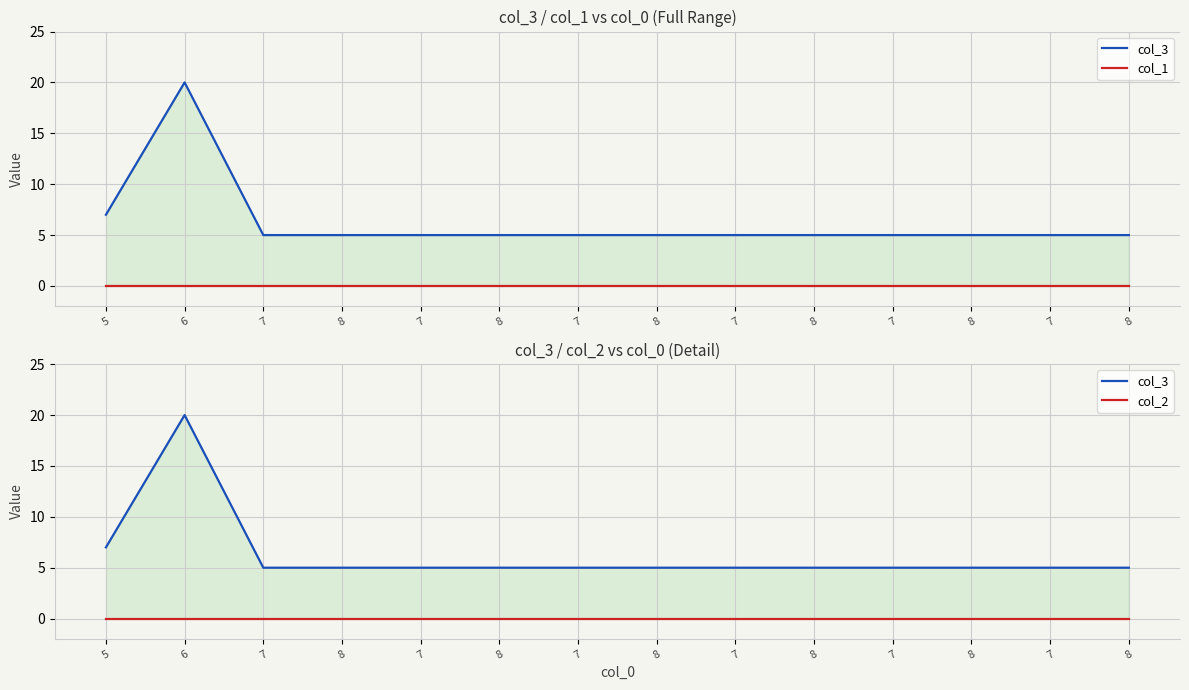

Is the value of col_2 at 8 greater than the value of col_3 at 6?

No